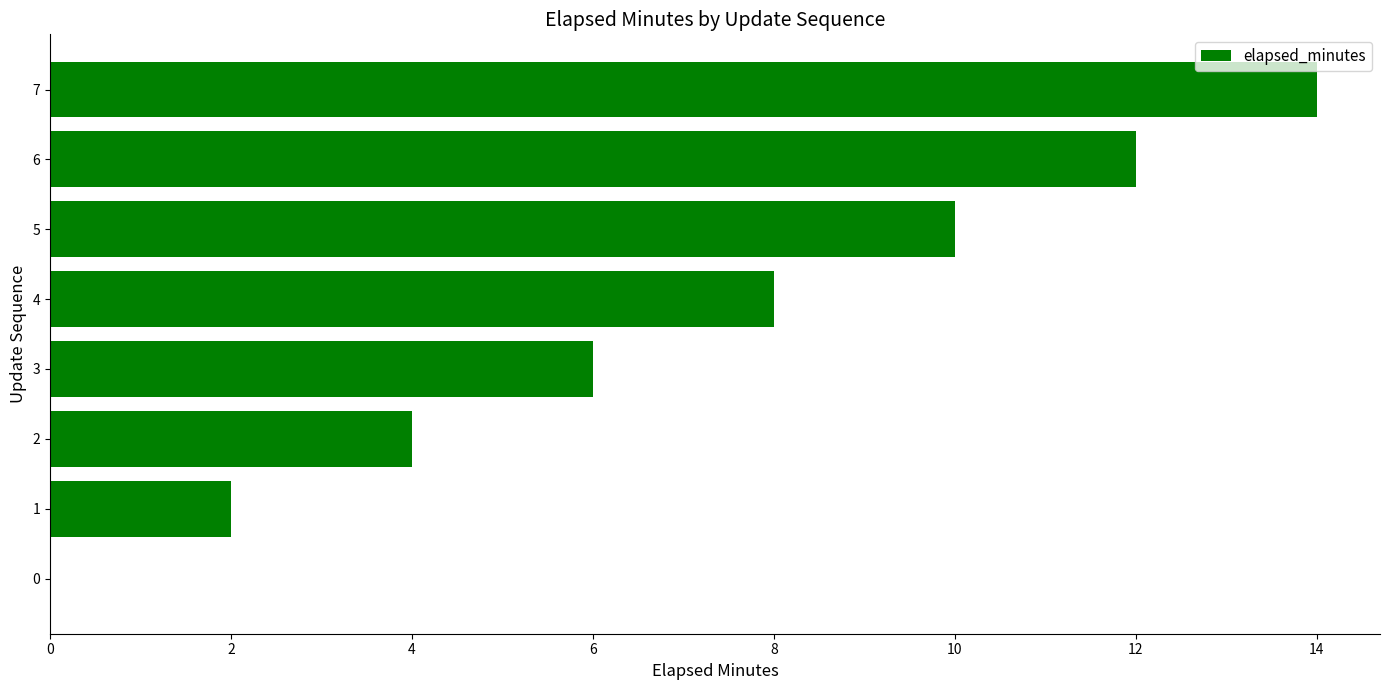

How many values are above zero?

7